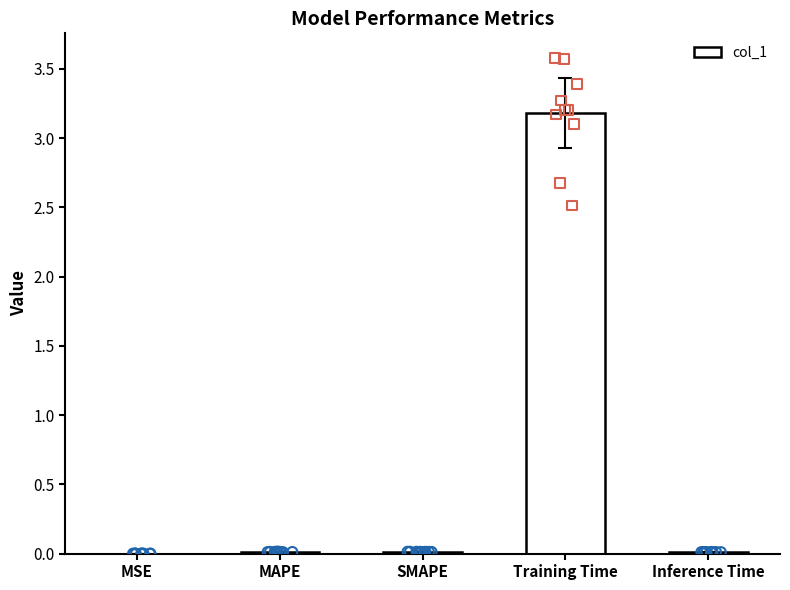

What is the change in value from MSE to Training Time?

+3.2